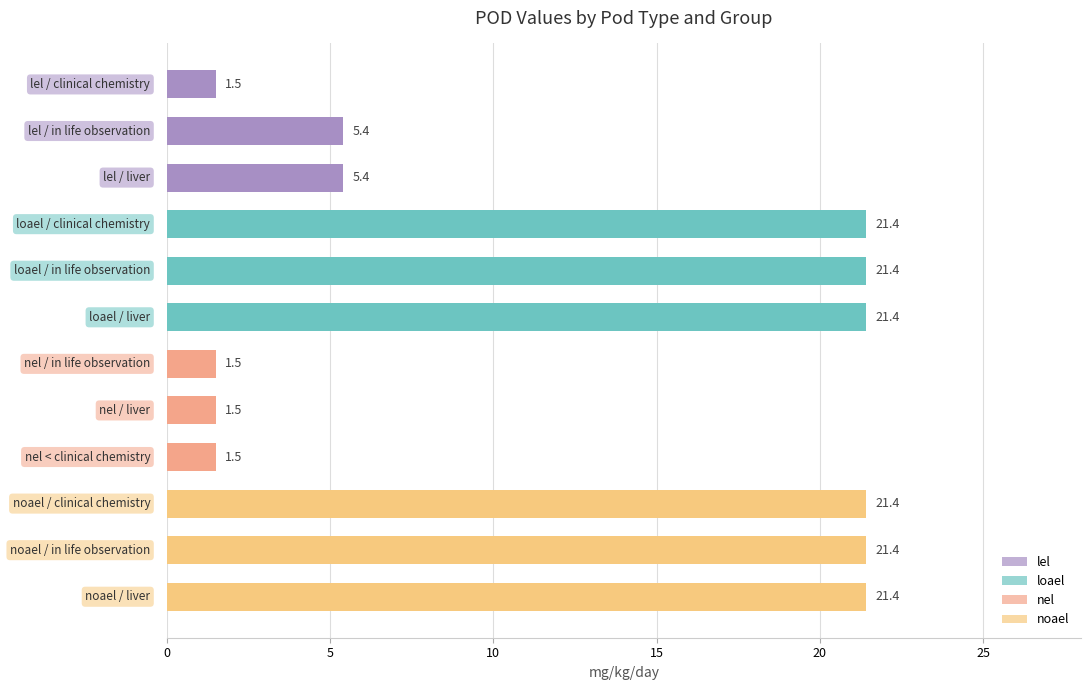

What is the sum of all values?

145.2